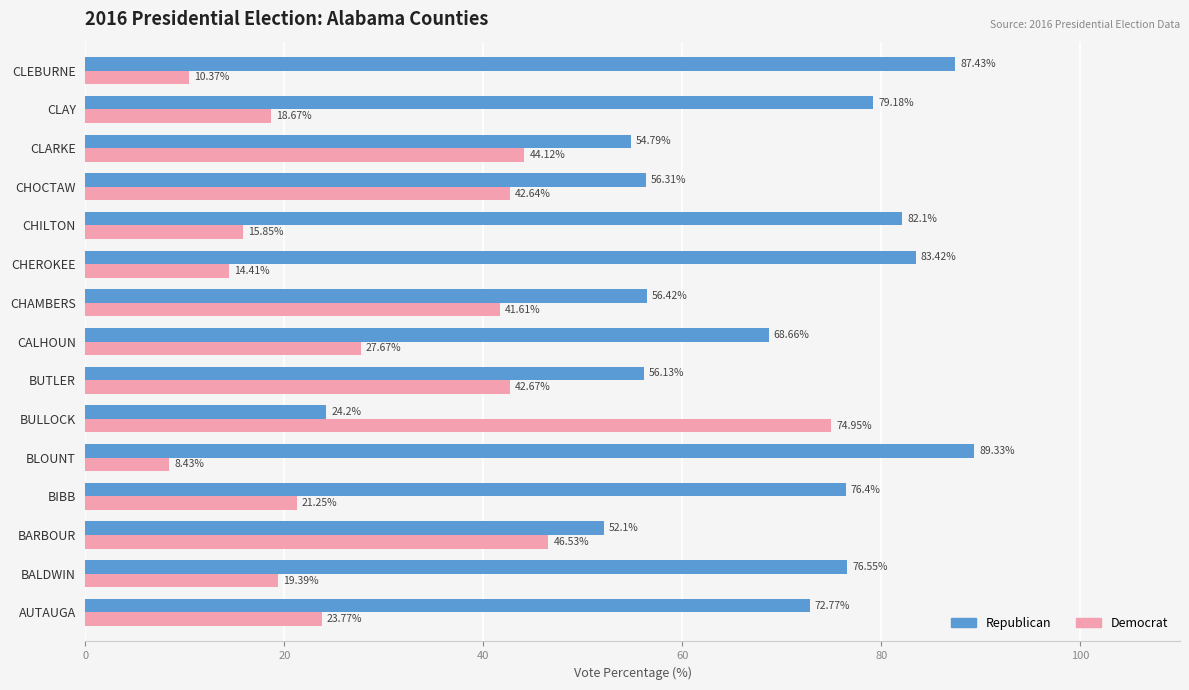

Rank the series by their maximum value, from highest to lowest.

Republican, Democrat